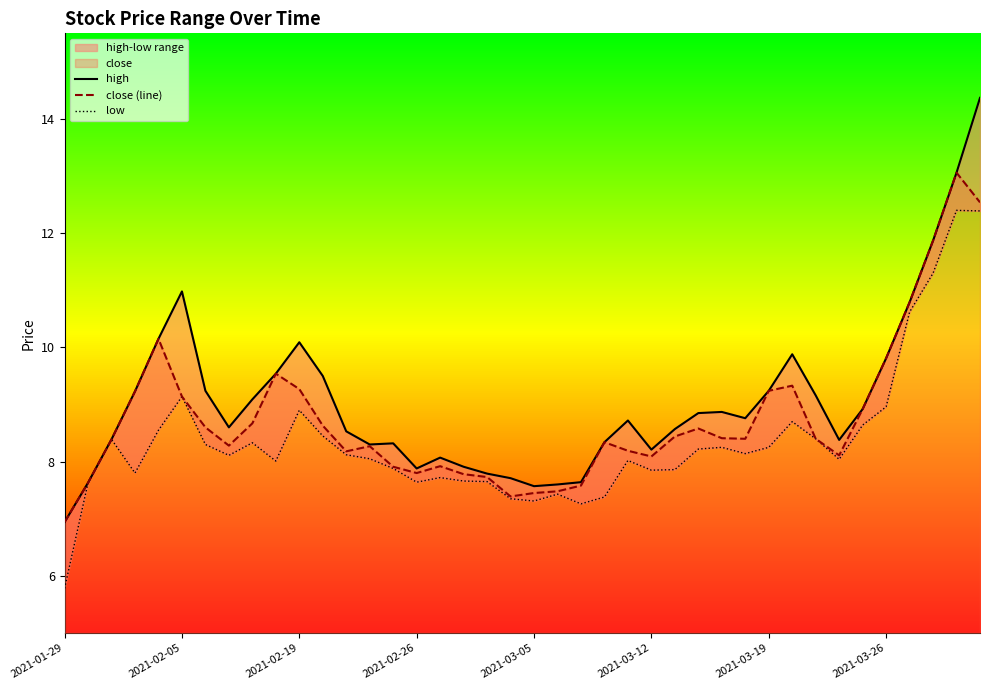

At how many categories does at least one series exceed 11?

3